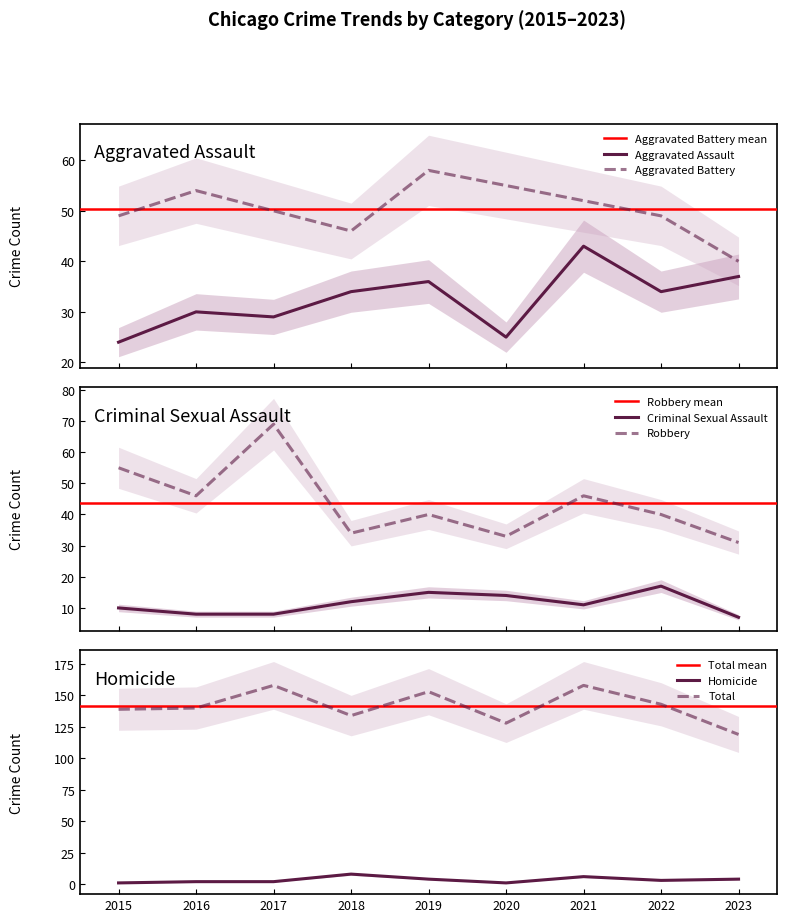

True or false: Criminal Sexual Assault has more than 0 points higher than both neighbors.

True